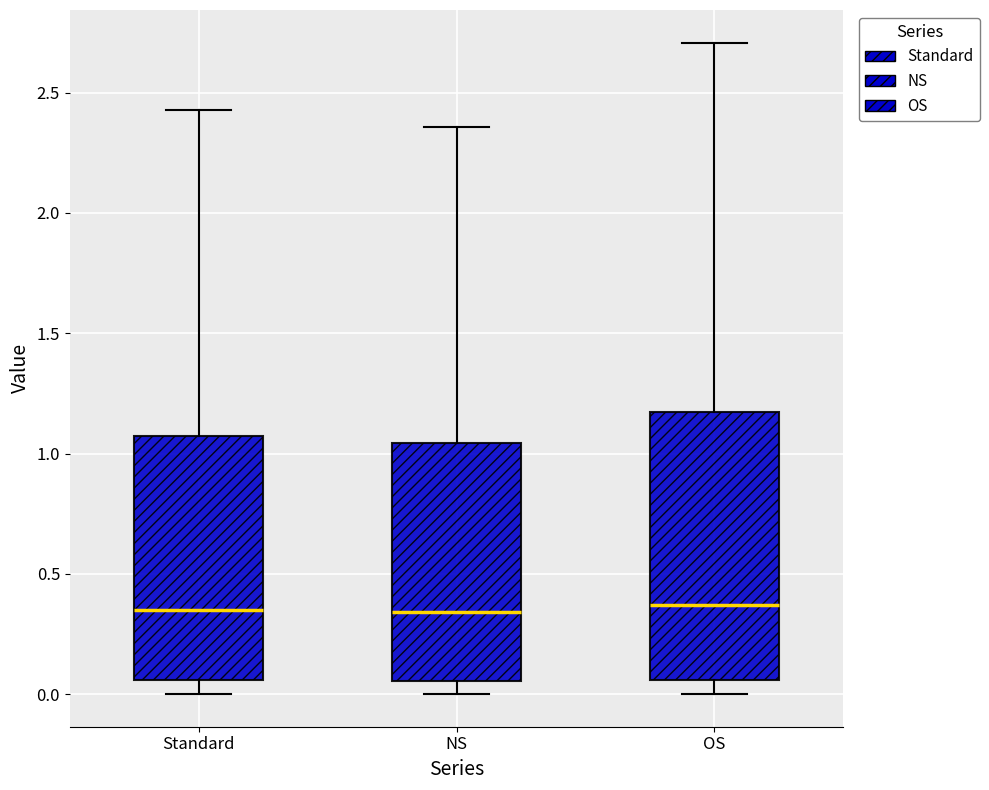

Reading left to right, read every box against the y-axis: the position of its median line, the range the box covers, and the ends of its whiskers. The values are not printed on the chart, so give them approximately, as read against the axis.

Standard: median 0.35, box 0.05 to 1.05, whiskers 0.00 to 2.45
NS: median 0.35, box 0.05 to 1.05, whiskers 0.00 to 2.35
OS: median 0.35, box 0.05 to 1.15, whiskers 0.00 to 2.70